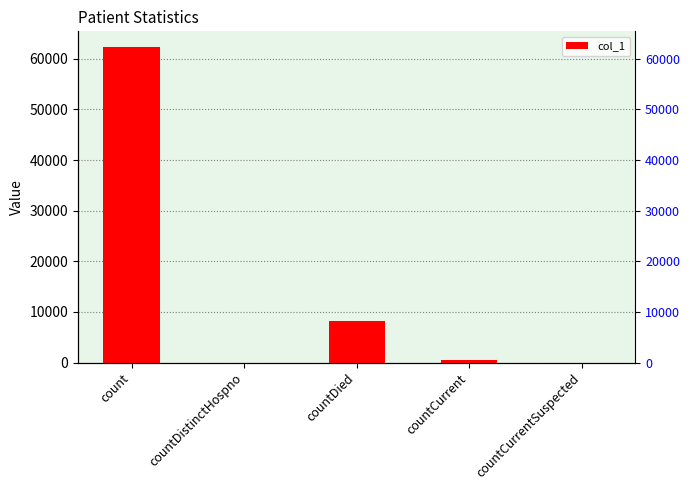

What is the sum of the values at countDistinctHospno and count?

62305